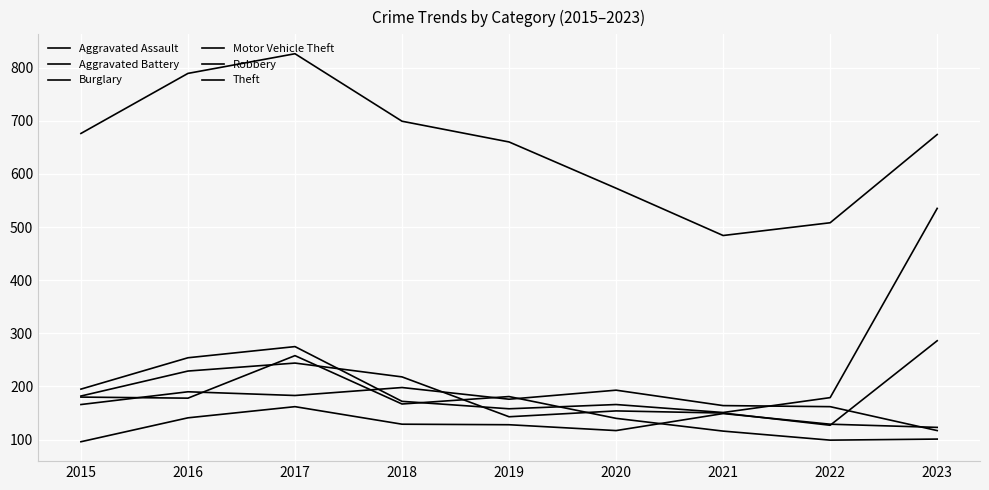

Which category has the lowest value in the Aggravated Assault series?

2015